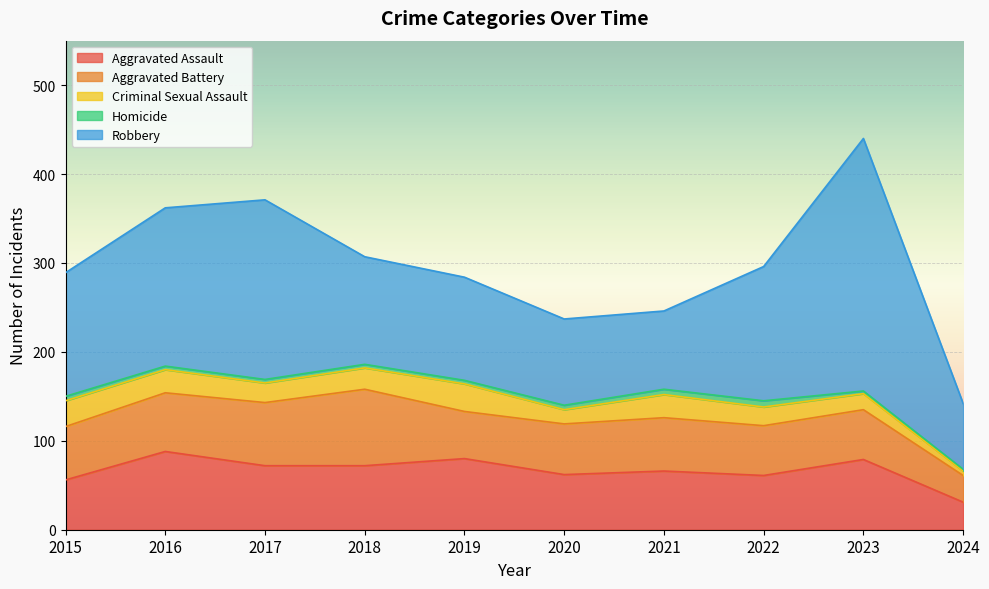

At which label does Criminal Sexual Assault reach its peak?

2019